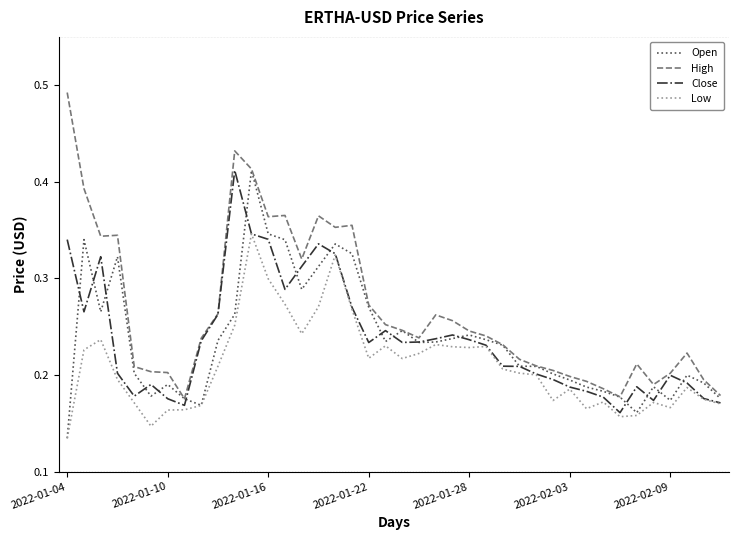

Which series has the largest range (max minus min)?

High